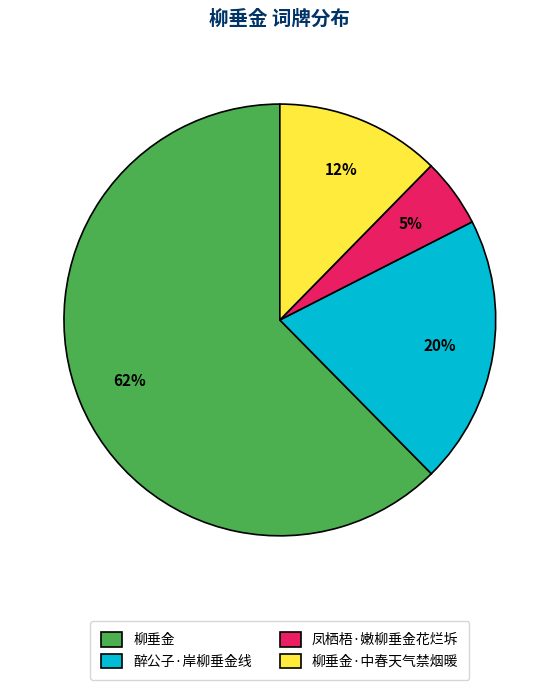

Does any single category account for the majority?

Yes